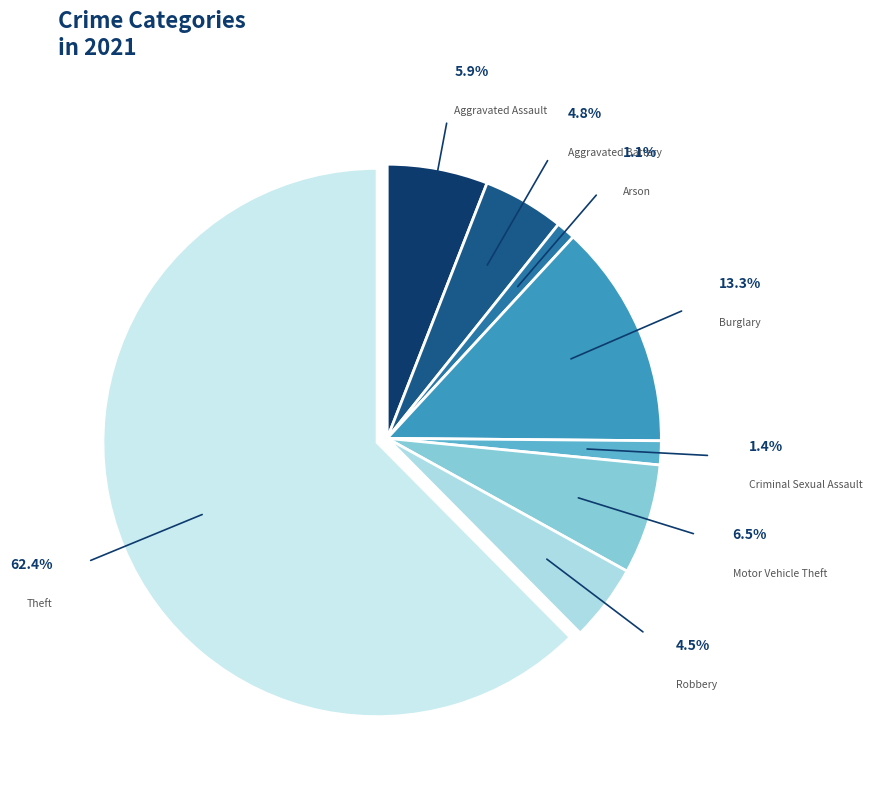

How many slices are in this pie chart?

8